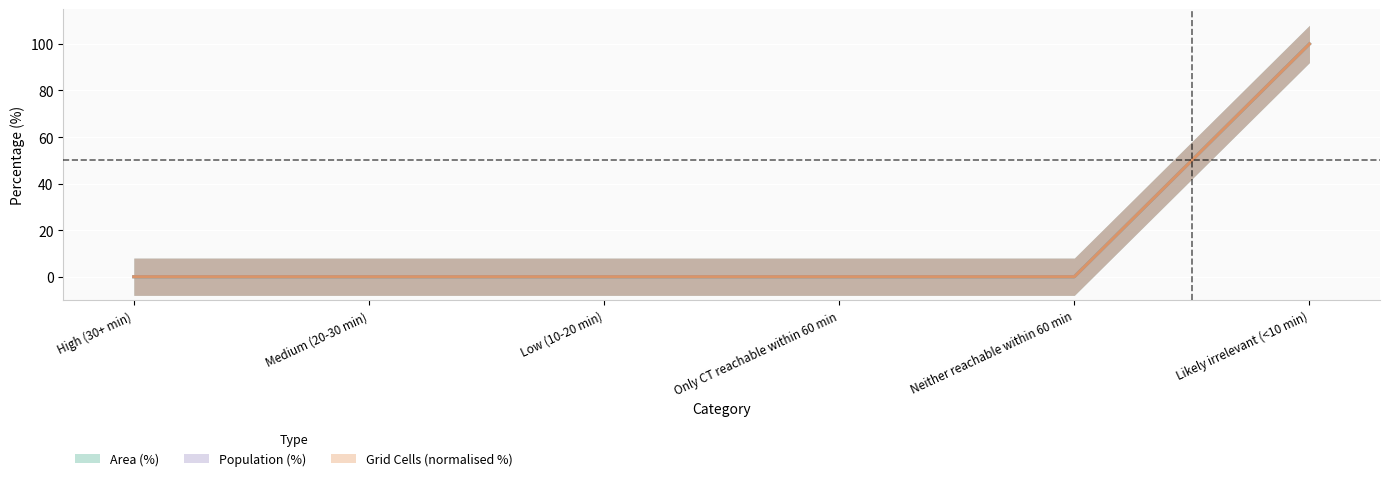

What position from the left is Only CT reachable within 60 min?

4